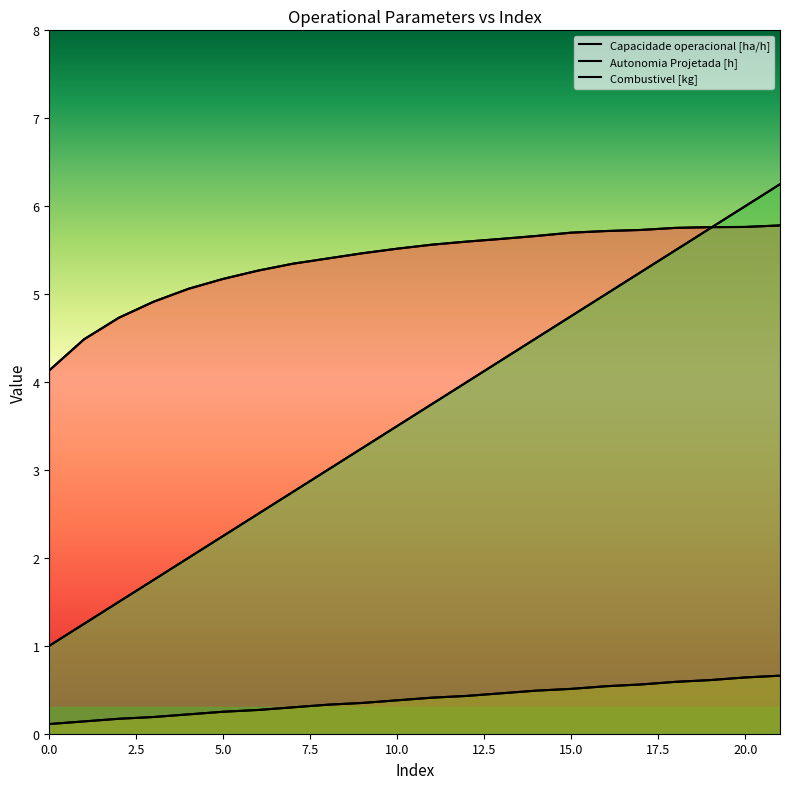

True or false: Capacidade operacional [ha/h] and Autonomia Projetada [h] intersect in this chart.

False